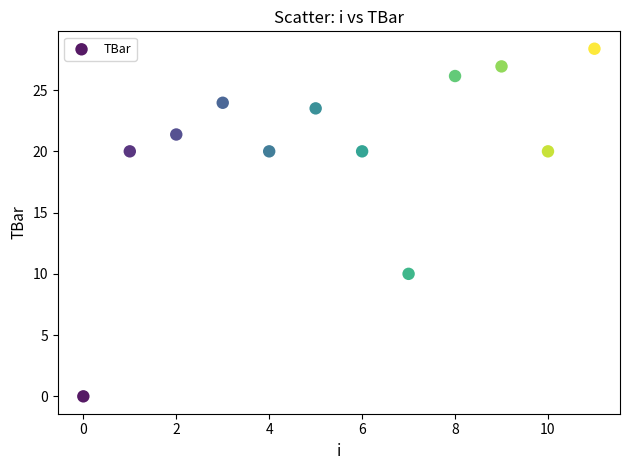

What is the range of Y values (max minus min)?

28.4